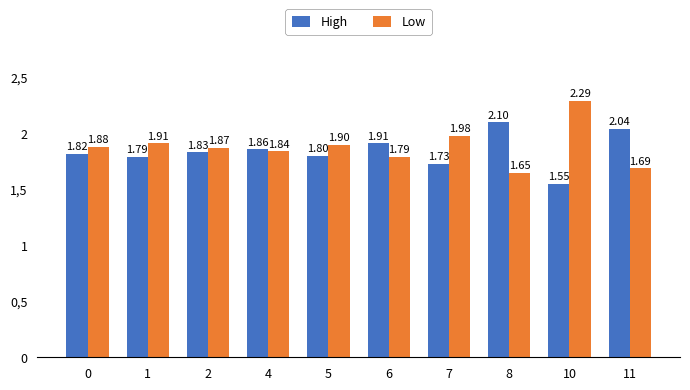

Does the chart contain stacked bars?

No